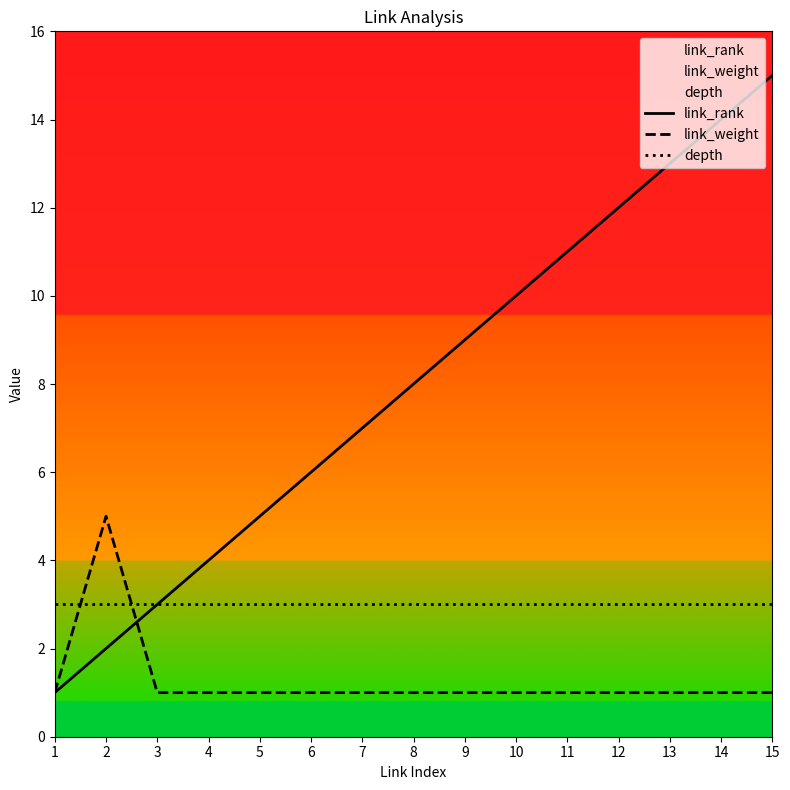

Rank the categories by depth value from lowest to highest.

1, 2, 3, 4, 5, 6, 7, 8, 9, 10, 11, 12, 13, 14, 15